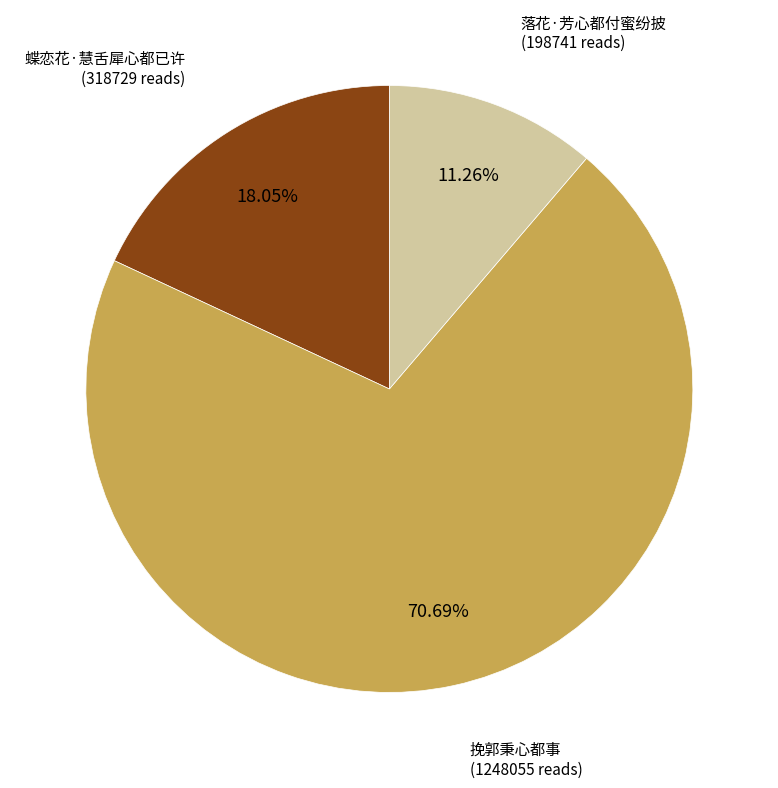

Does any single category account for the majority?

Yes